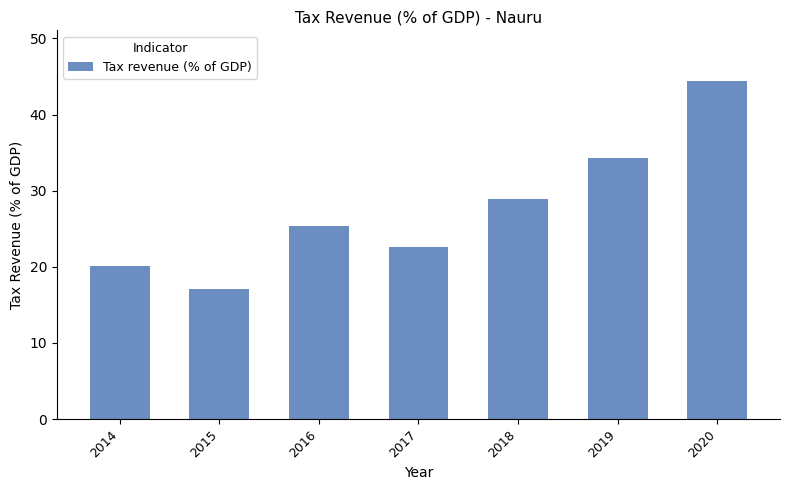

What is the approximate value at 2017?

22.7